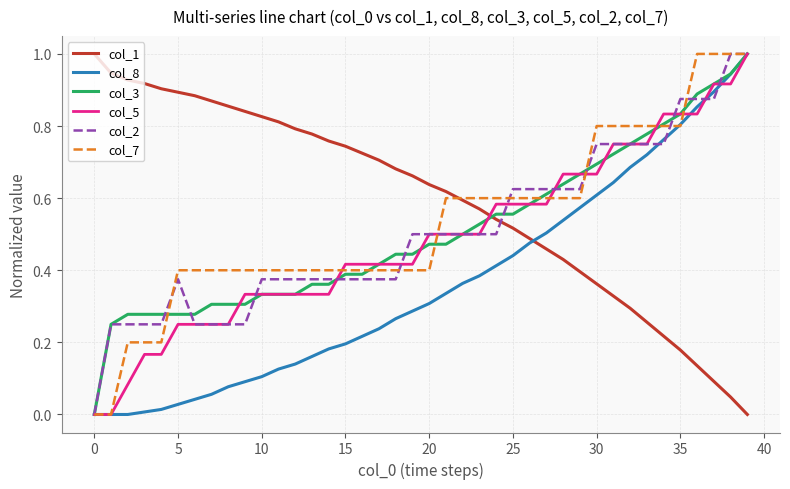

What are all the series names shown in the legend?

col_1, col_8, col_3, col_5, col_2, col_7